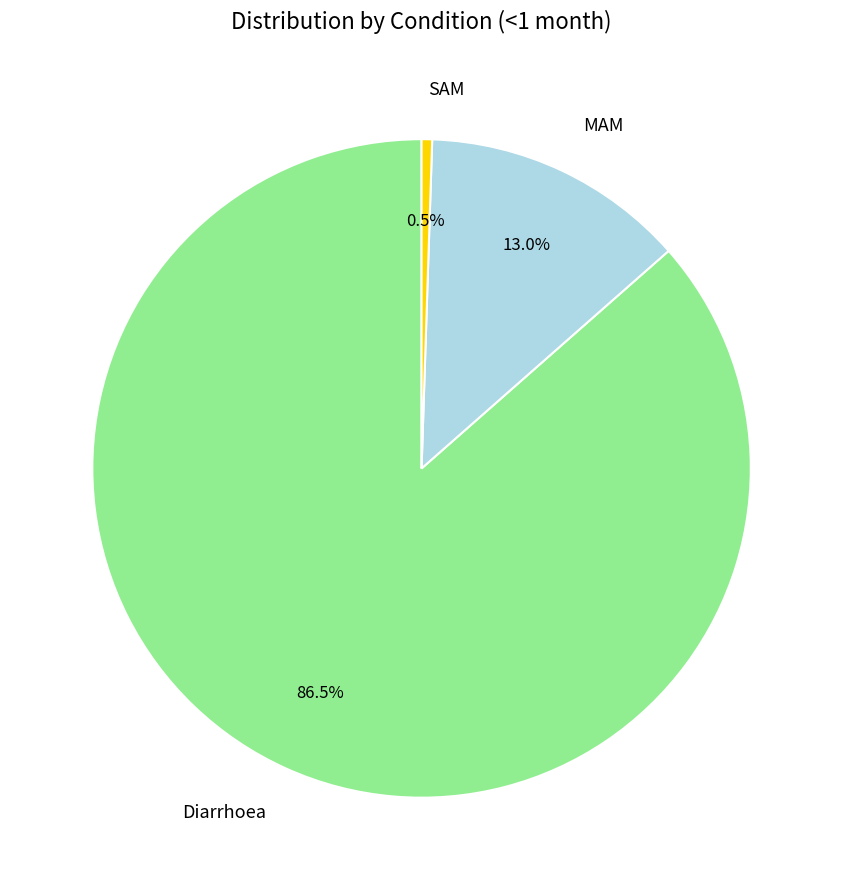

Rank the categories by value from lowest to highest.

SAM, MAM, Diarrhoea